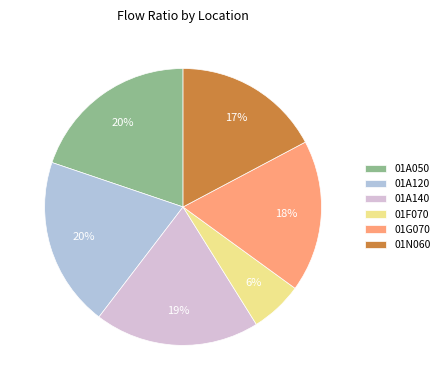

To the nearest percent, what is the average slice percentage?

17%